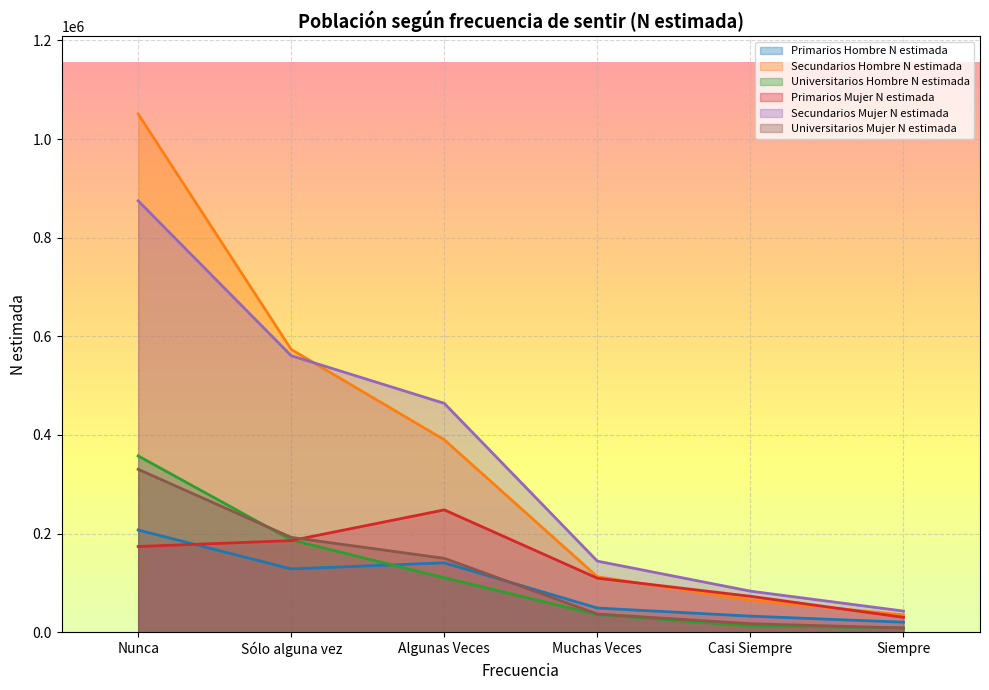

What is the spread (max minus min) of values at Siempre?

34397